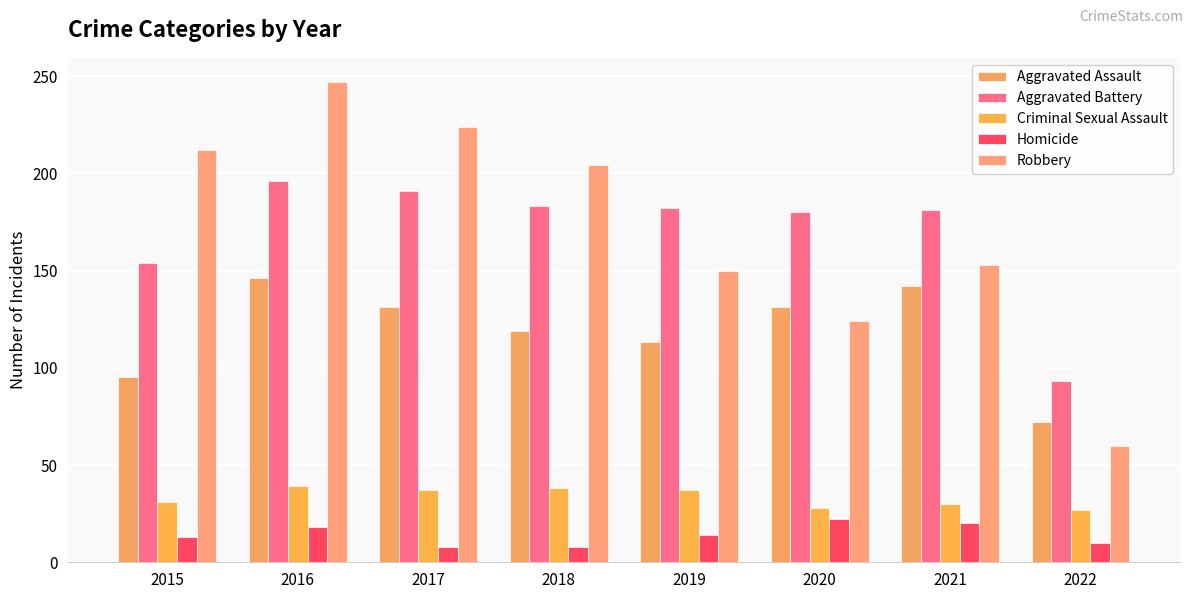

What value does the Aggravated Assault series have at 2017, to the nearest 5?

130